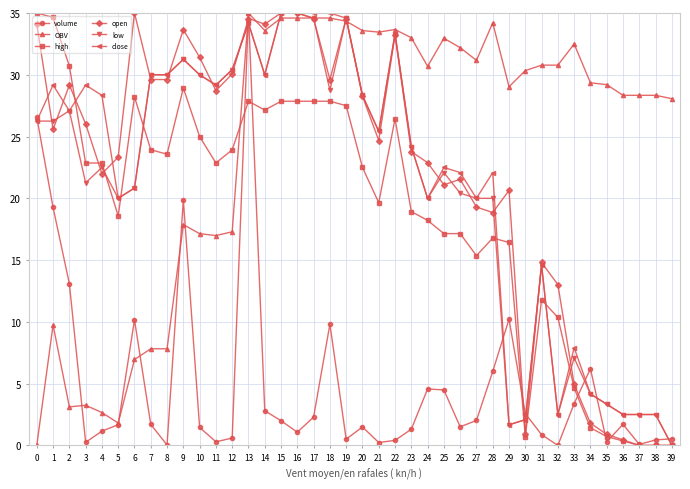

What is the total value across all series at 23?

125.4